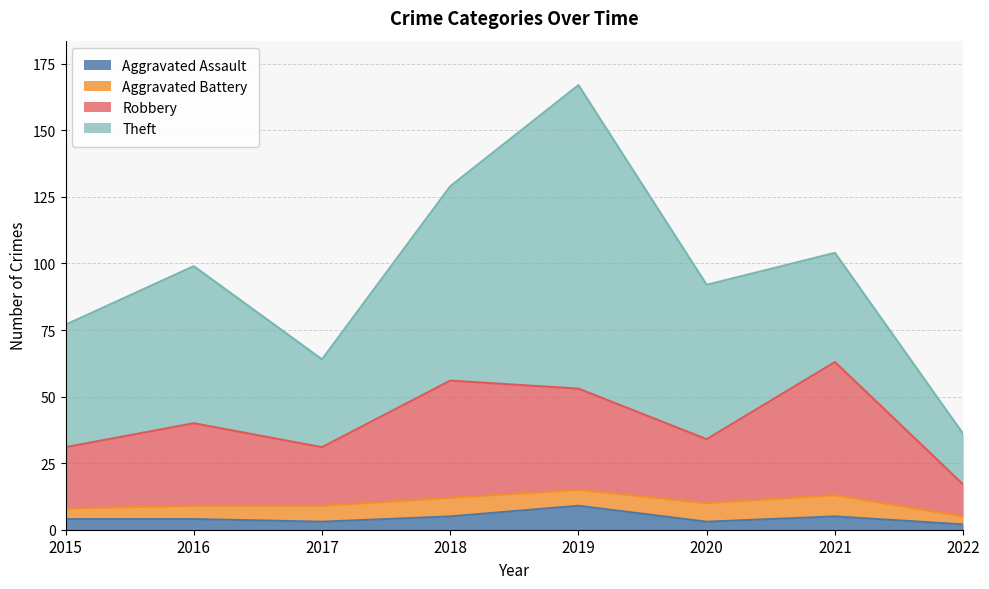

At which category is the sum across all series the highest?

2019